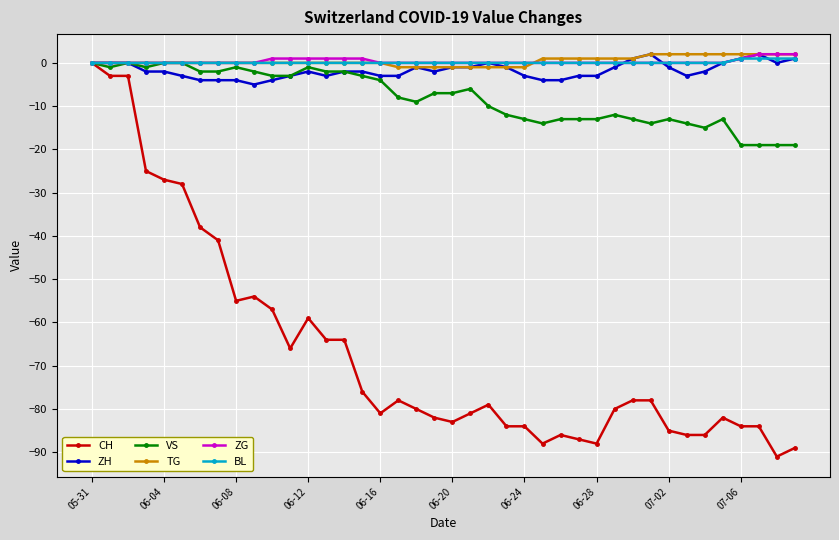

Which series has the largest range (max minus min)?

CH